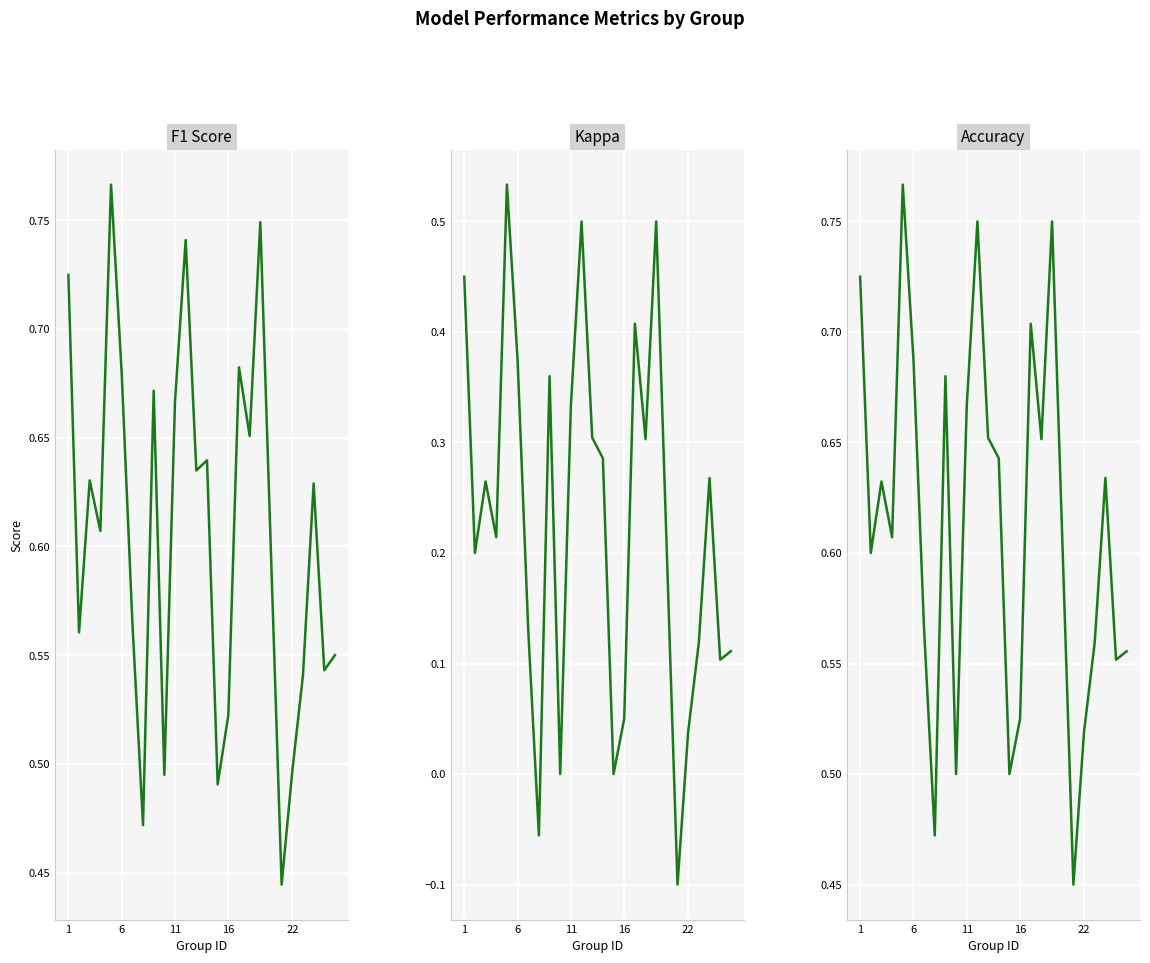

True or false: accuracy and kappa intersect in this chart.

False